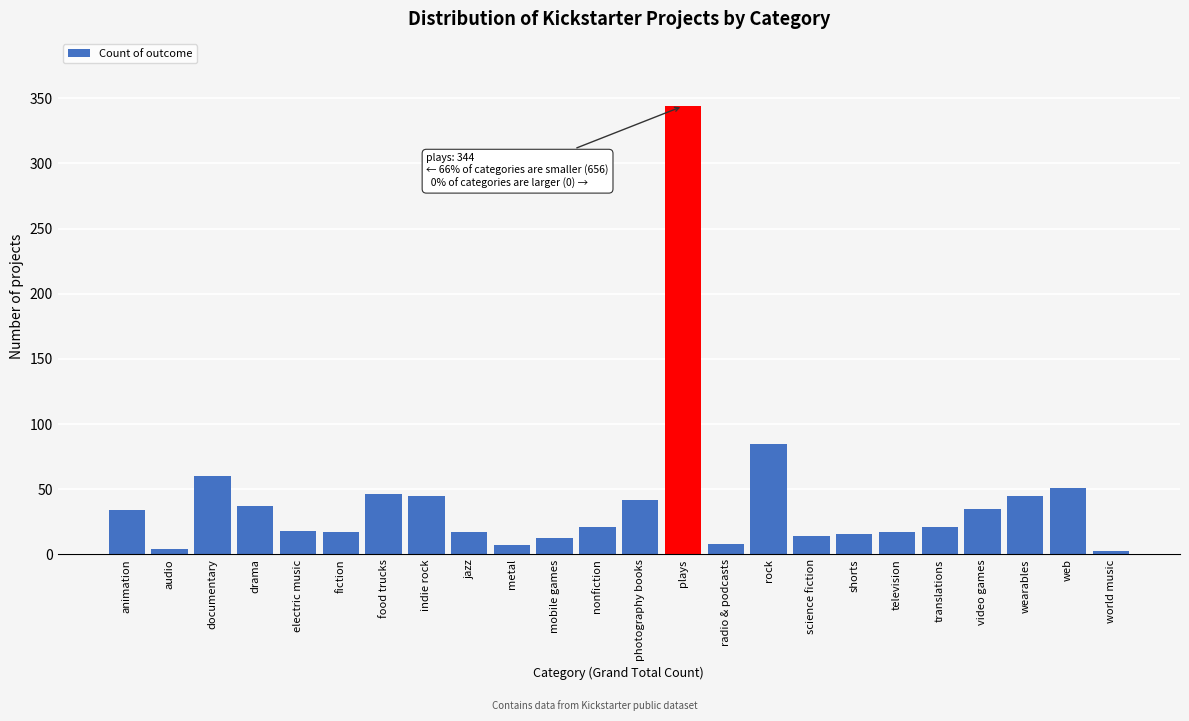

What is the greatest value displayed?

344